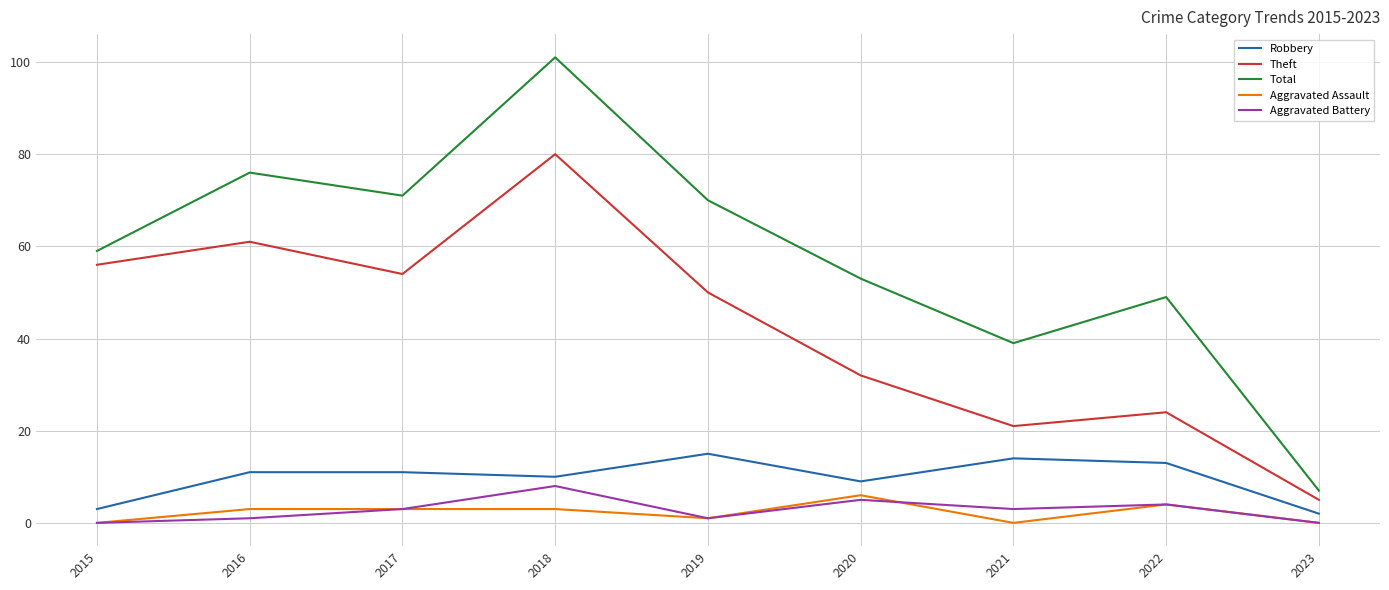

At how many categories does at least one series exceed 79?

1